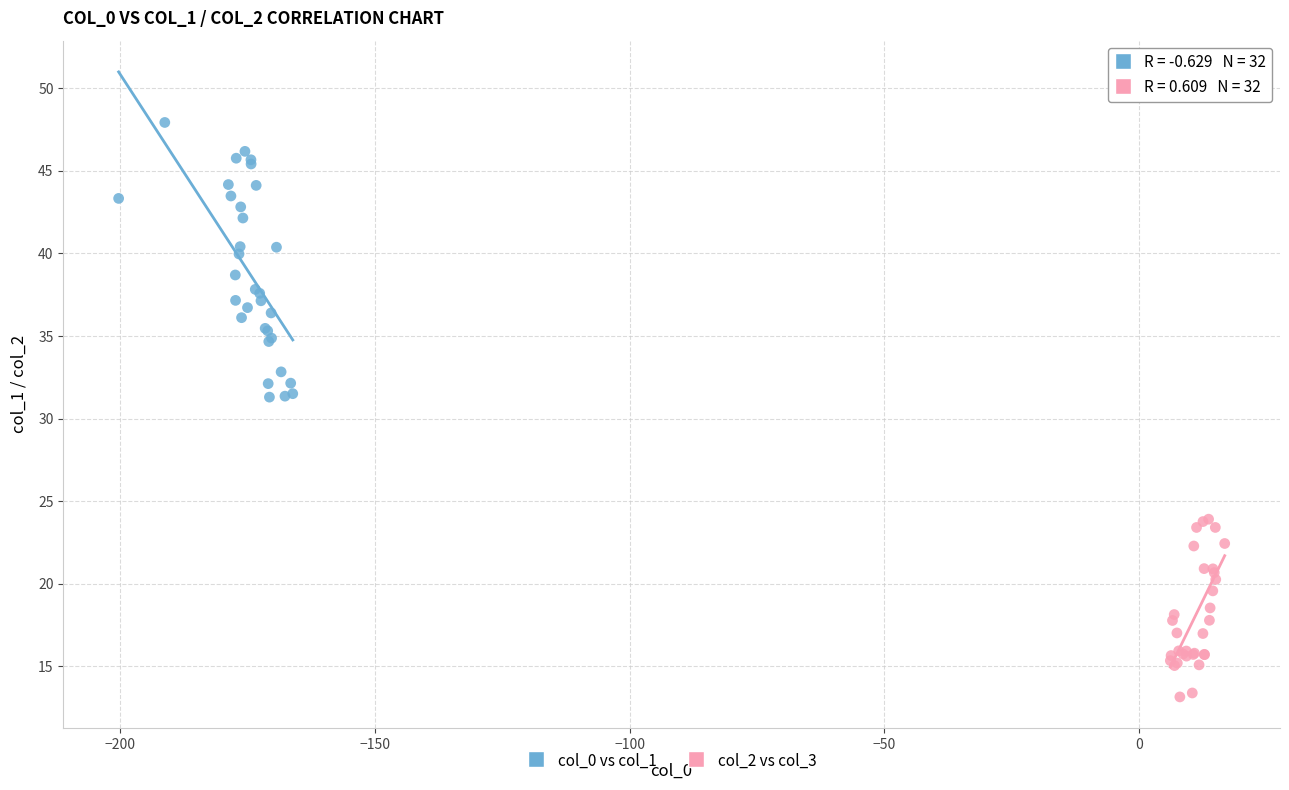

Which series contains the lowest Y value?

col_2 vs col_3